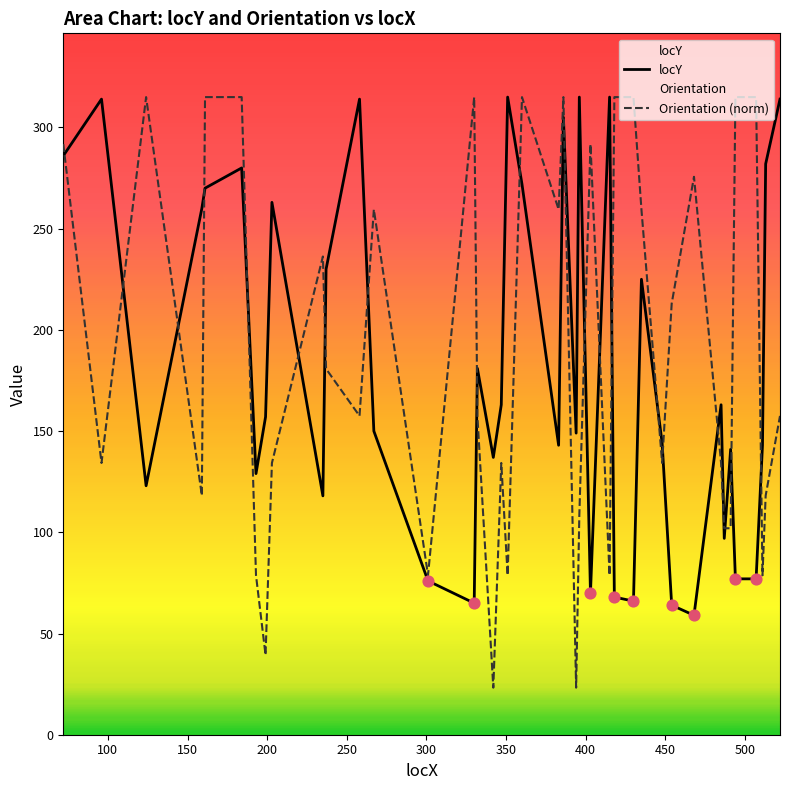

Which series has the largest total across all categories?

Orientation (norm)